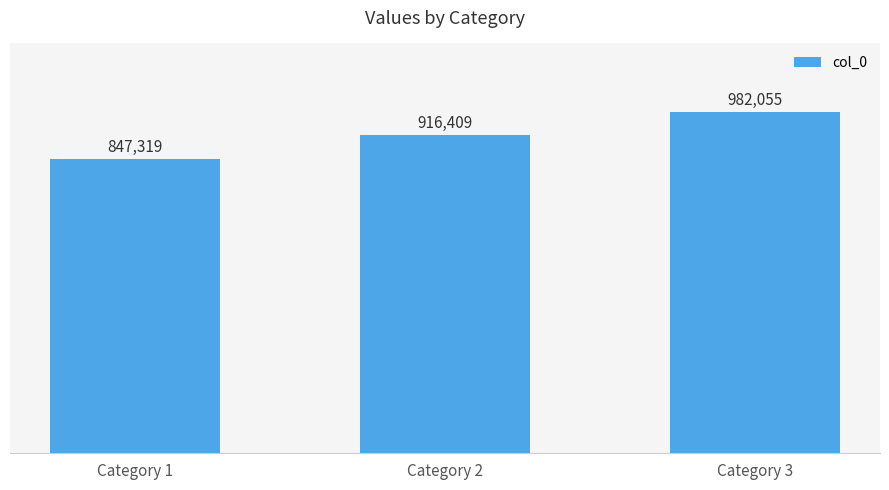

What is the sum of the values at Category 1 and Category 2?

1763728